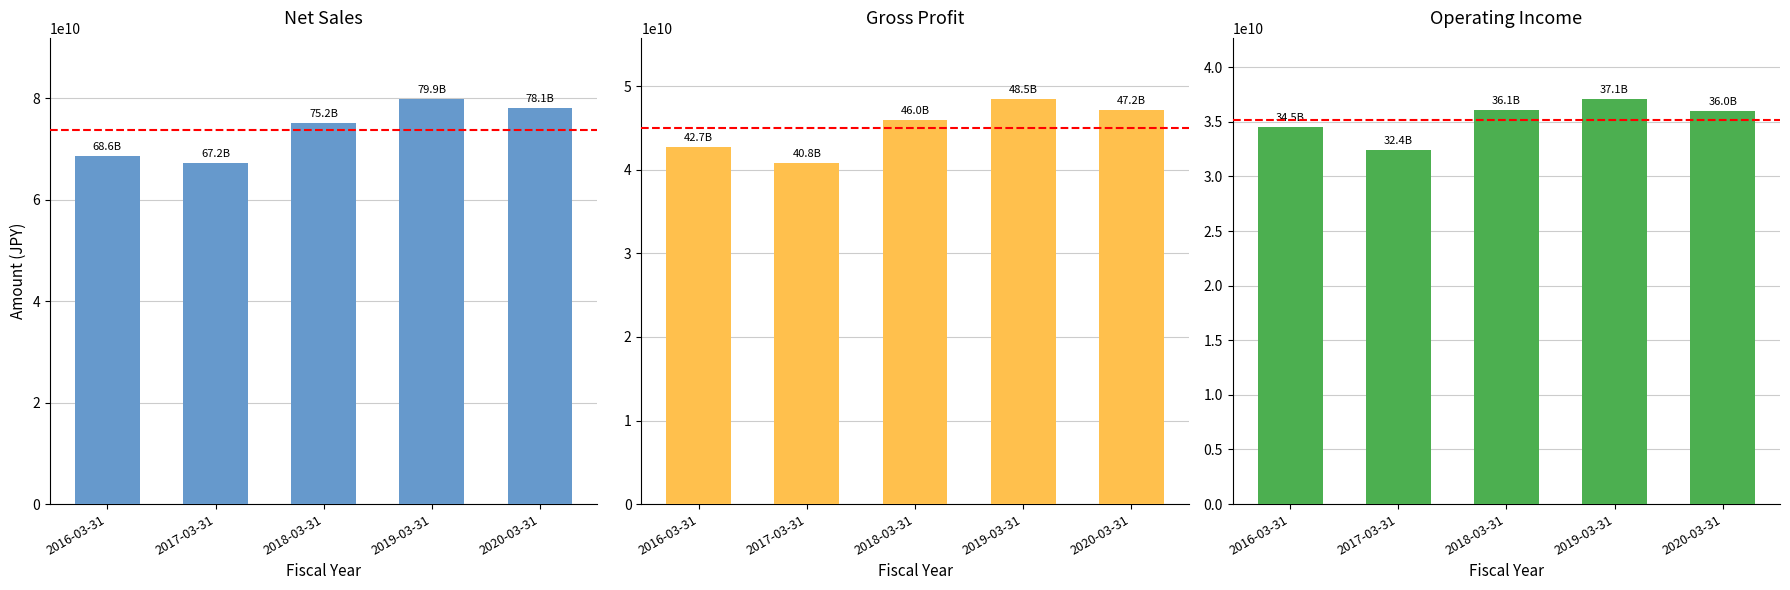

Reading left to right, extract all data points from this chart.

Net Sales: 68607000000	67179000000	75153000000	79908000000	78143000000
Gross Profit: 42740000000	40765000000	45979000000	48516000000	47188000000
Operating Income: 34491000000	32396000000	36071000000	37123000000	36009000000